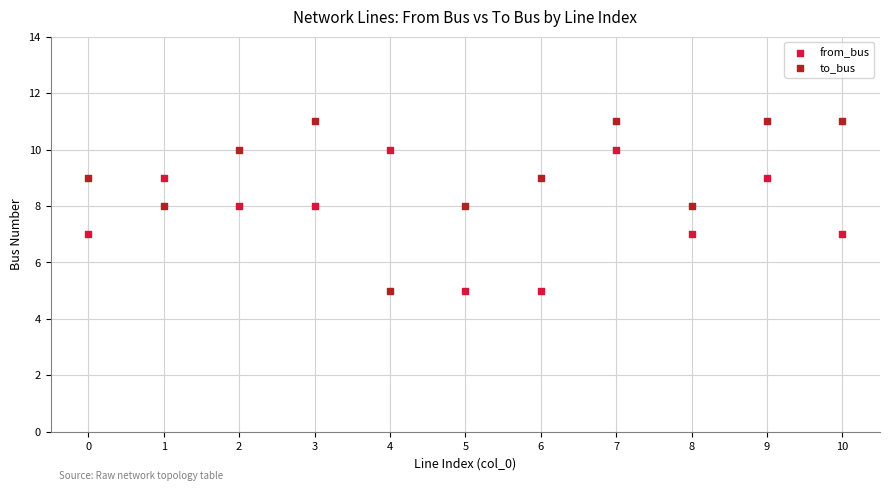

Which series has the widest spread of Y values?

to_bus